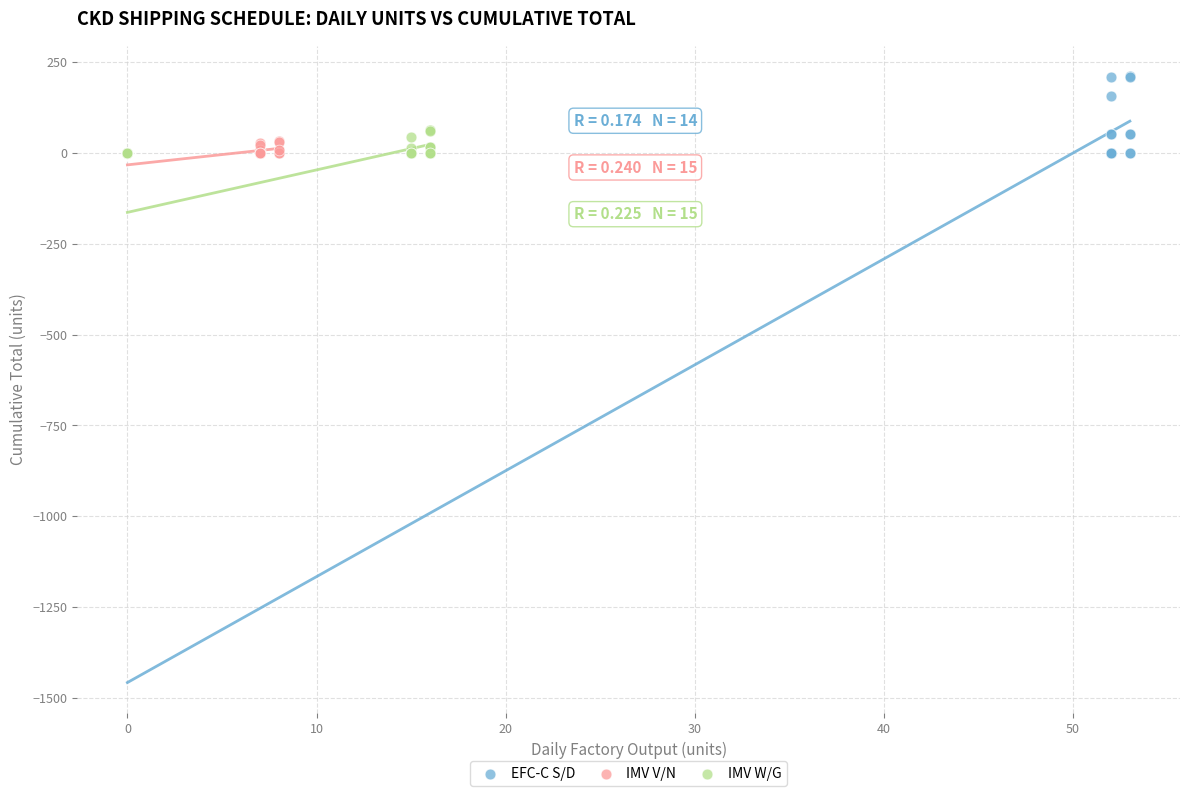

Which series reaches the maximum Y coordinate?

EFC-C S/D